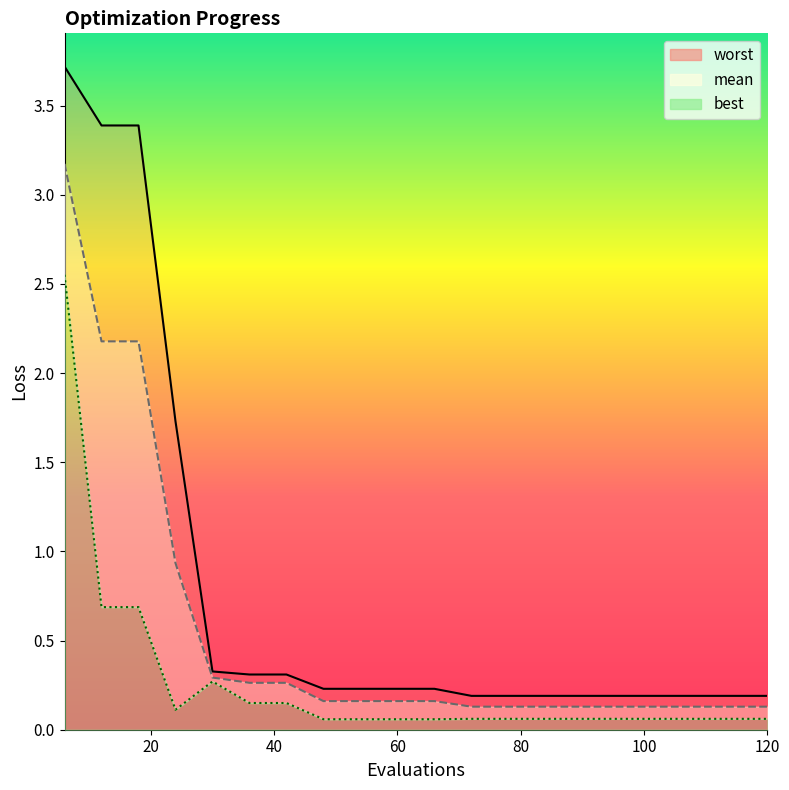

The value of mean at worst is 0.9. True or false?

True